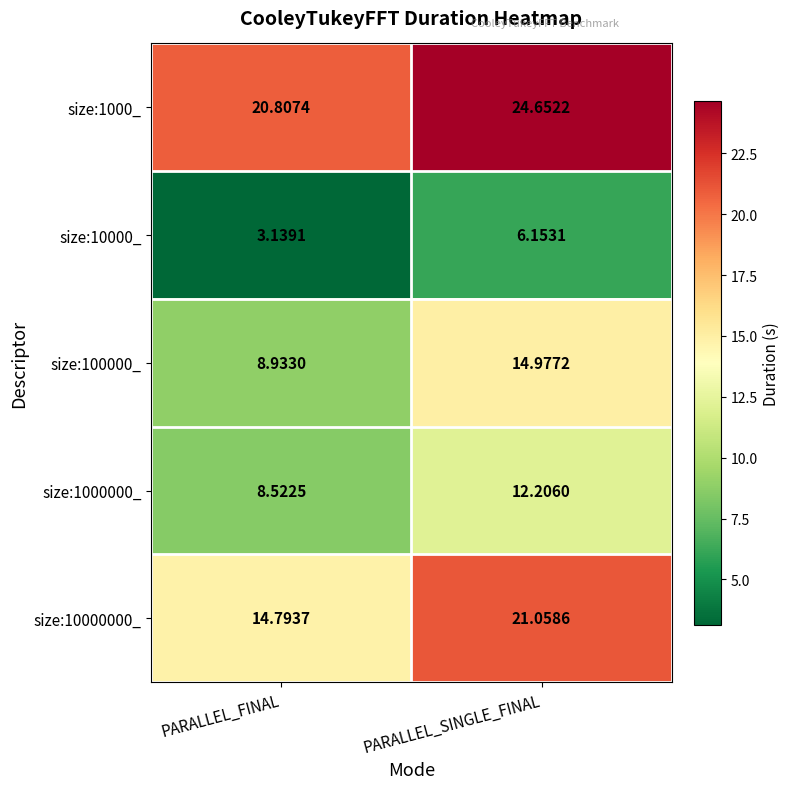

Is the value of size:1000000_ at PARALLEL_SINGLE_FINAL greater than the value of size:10000_ at PARALLEL_SINGLE_FINAL?

Yes